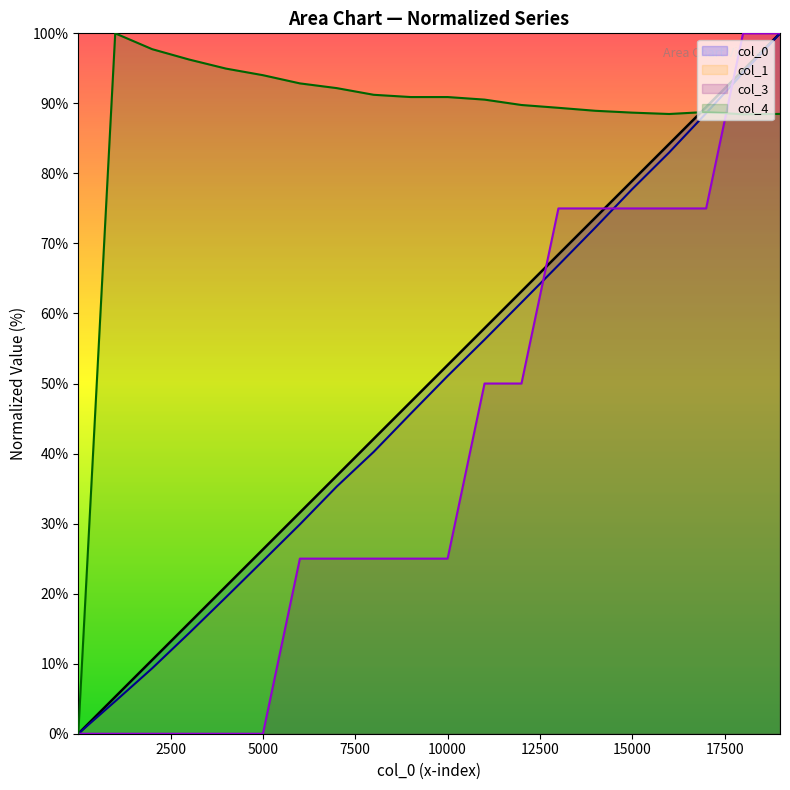

How many times do col_4 and col_0 cross each other?

1